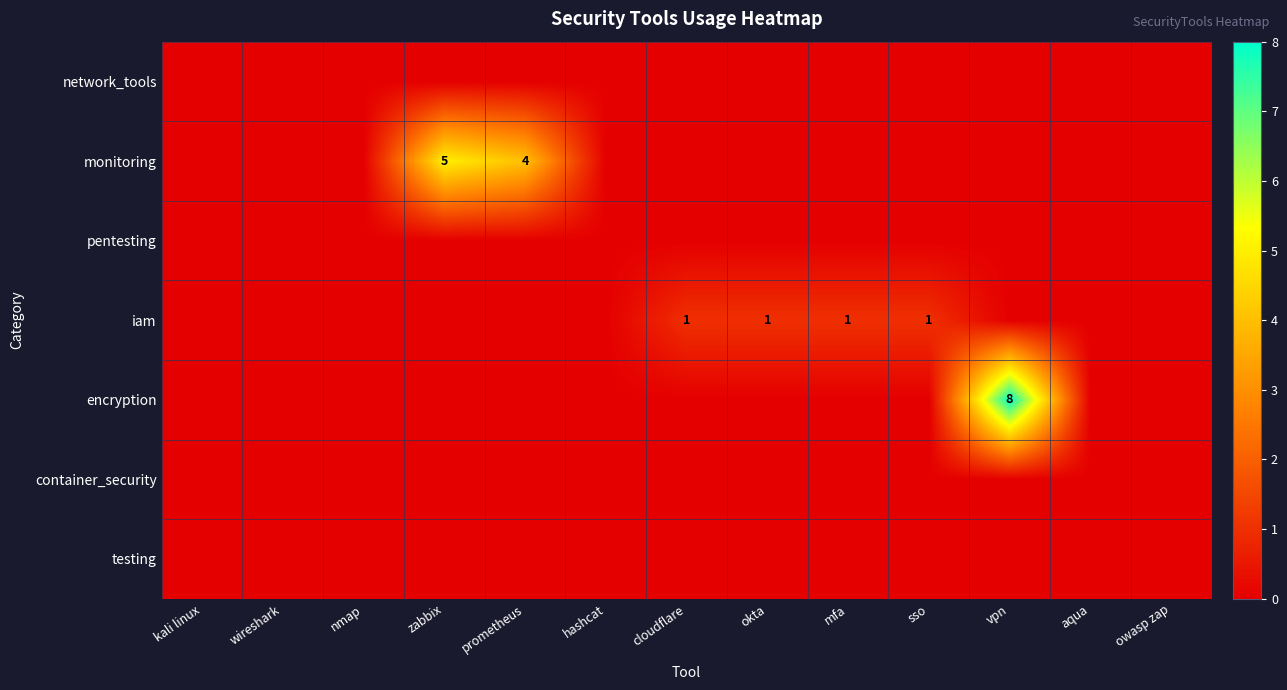

True or false: monitoring has a value of 4 at prometheus.

True